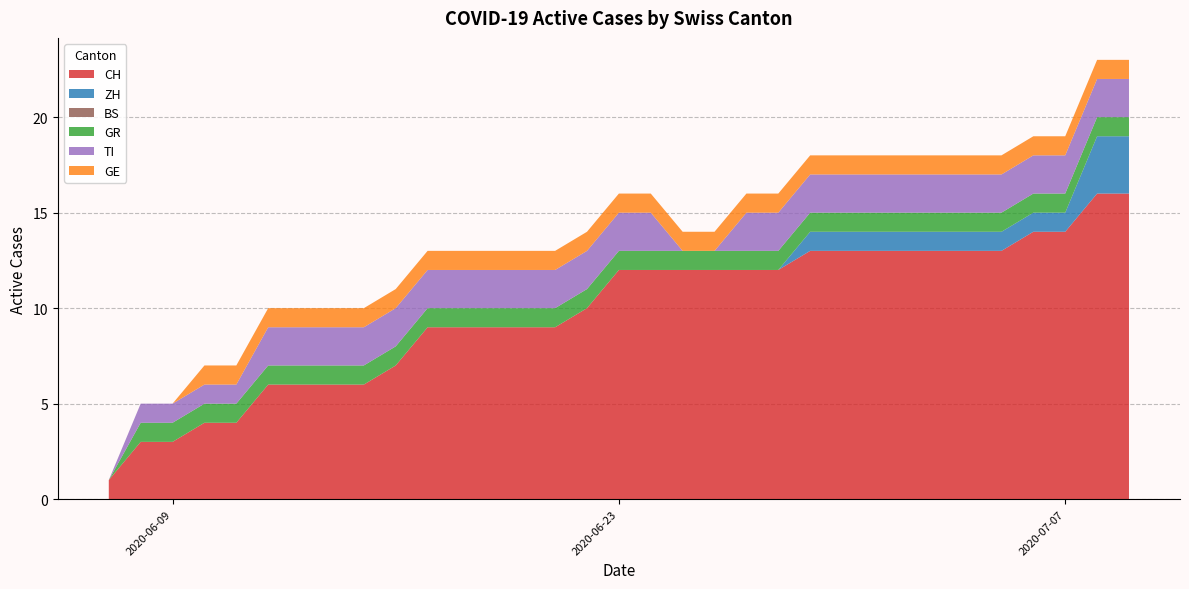

What is the maximum value for CH?

16